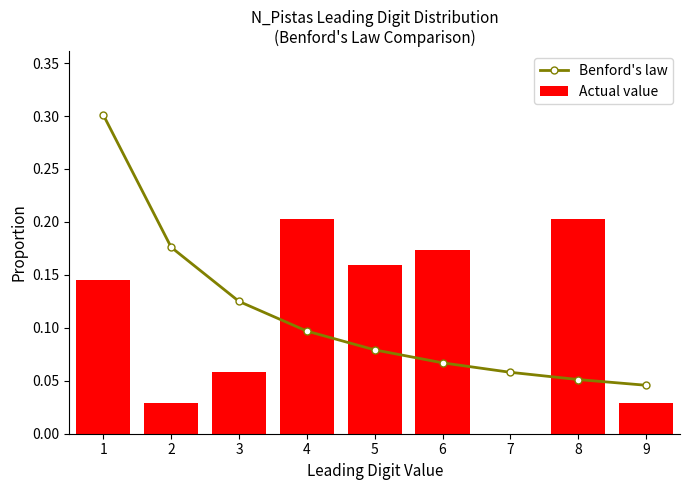

What is the difference between the maximum and minimum values in the Actual value series?

0.2